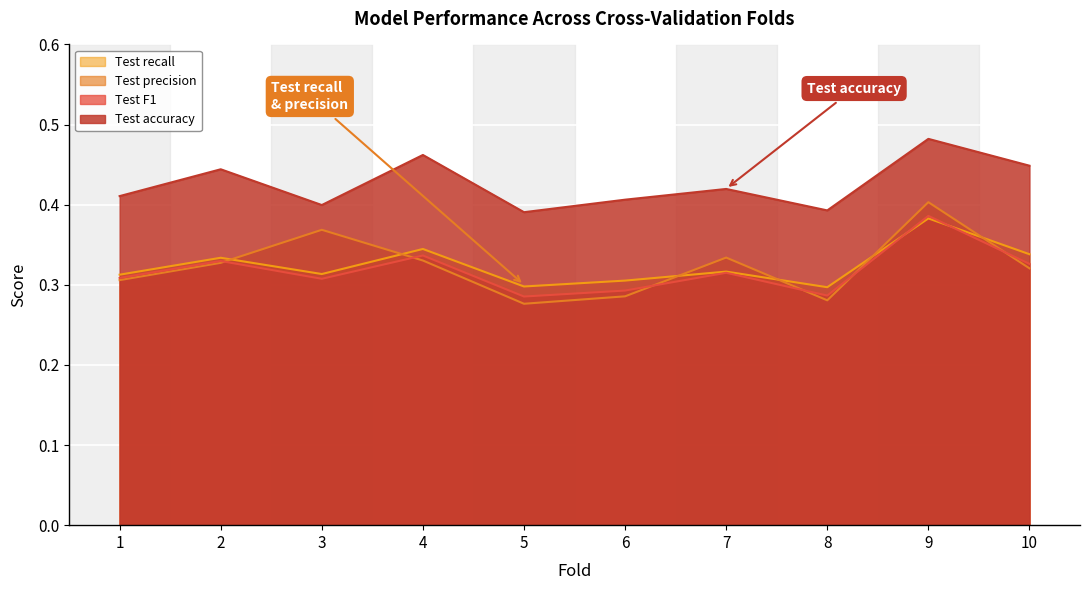

True or false: Test F1 and Test precision cross at least once.

True